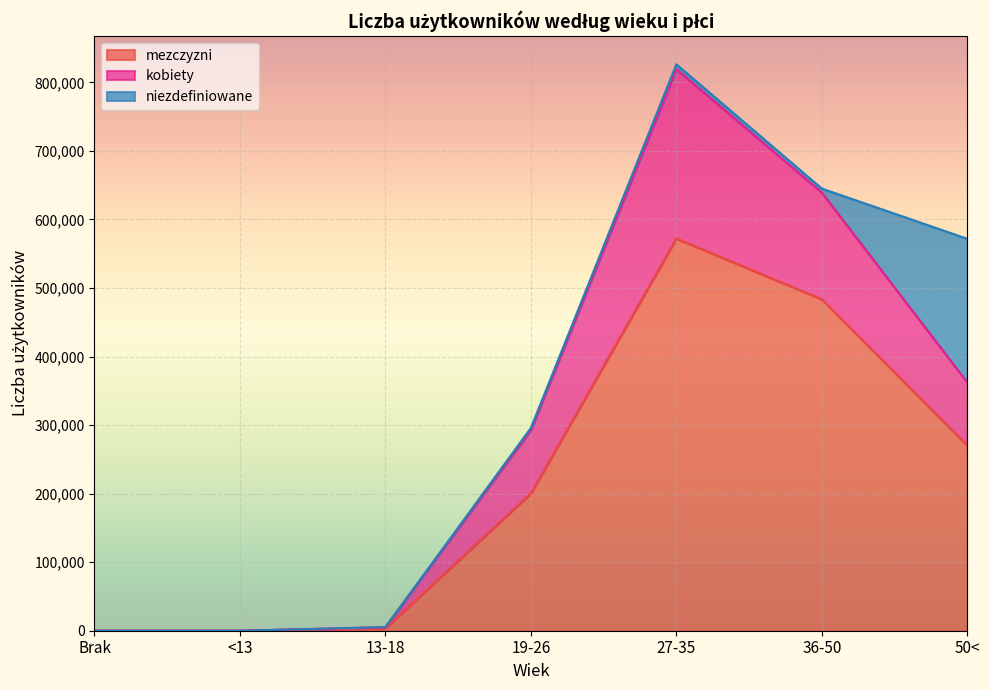

What are all the series names shown in the legend?

mezczyzni, kobiety, niezdefiniowane